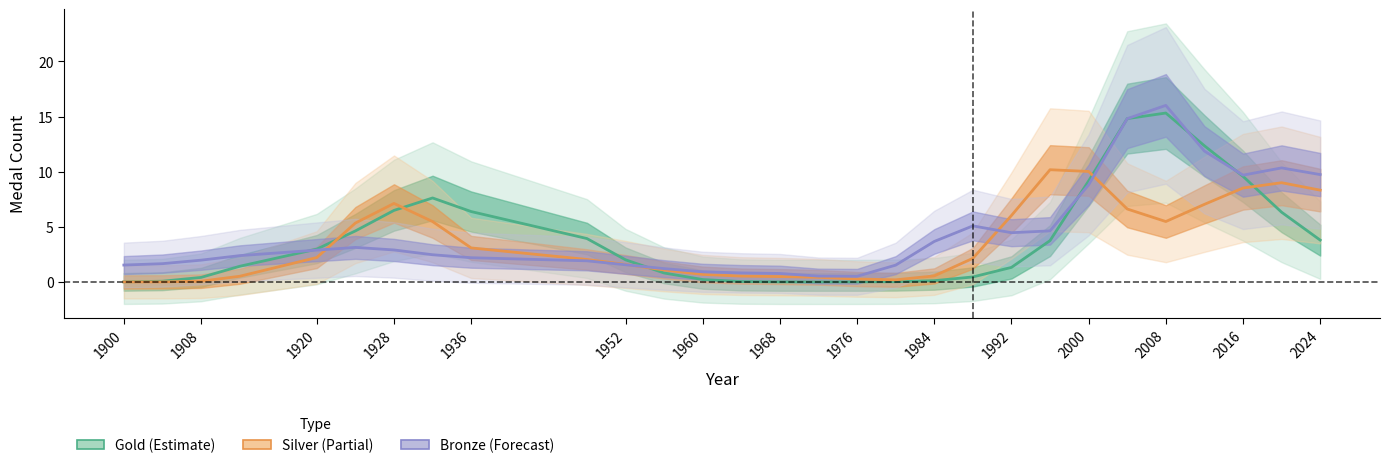

What is the difference between the maximum and minimum values in the Silver series?

10.2